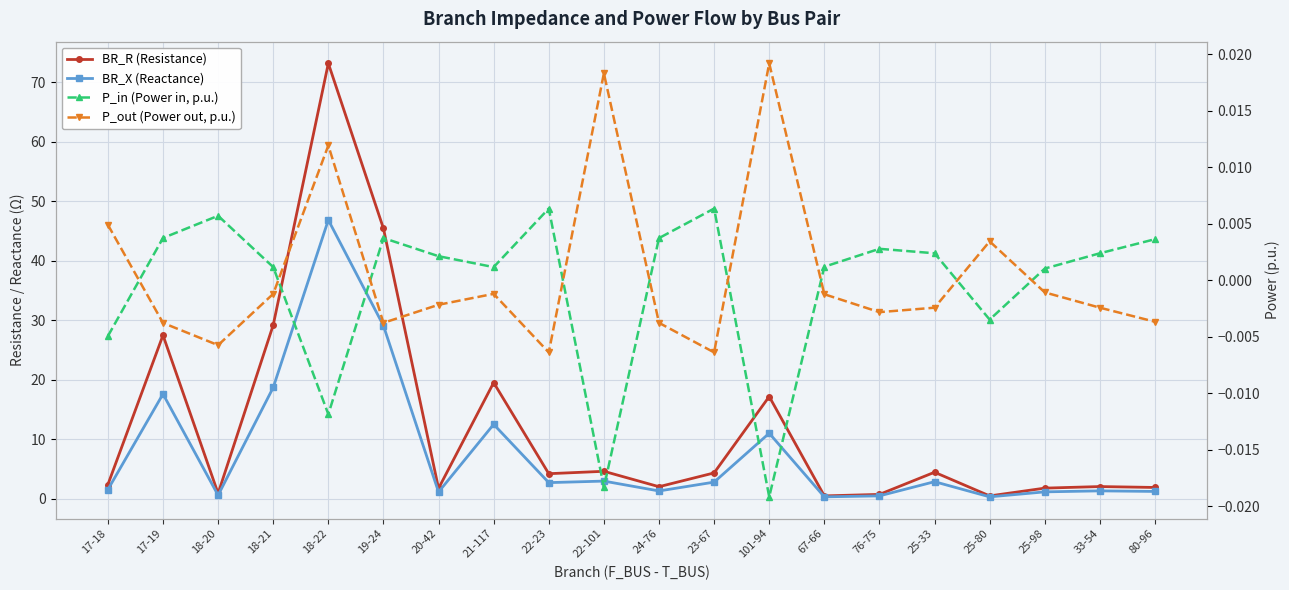

Rank the categories by BR_X value from lowest to highest.

25-80, 67-66, 76-75, 18-20, 20-42, 25-98, 80-96, 24-76, 33-54, 17-18, 22-23, 23-67, 25-33, 22-101, 101-94, 21-117, 17-19, 18-21, 19-24, 18-22